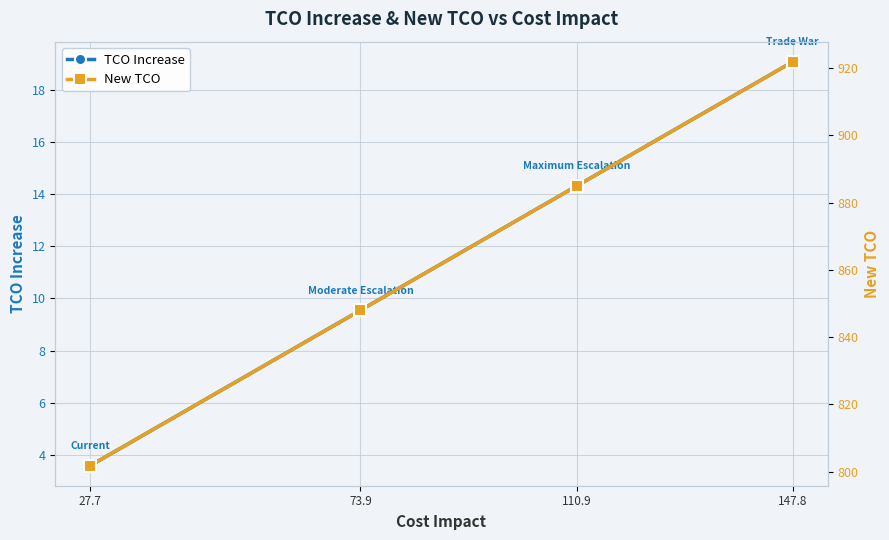

Rank the series by their maximum value, from lowest to highest.

TCO Increase, New TCO